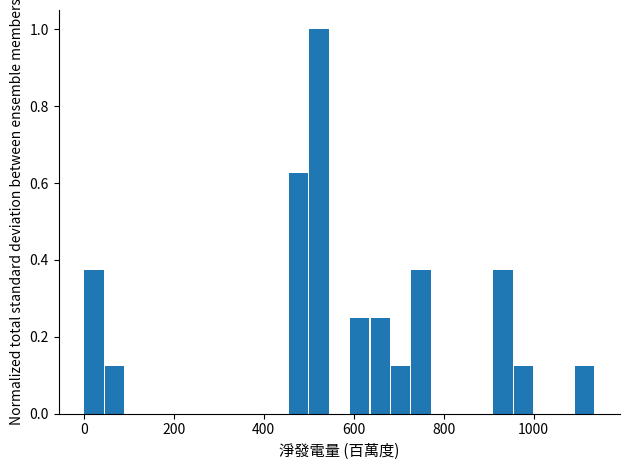

Around what value on the x-axis is the tallest bar? Give the approximate position of its centre, as read against the axis.

520